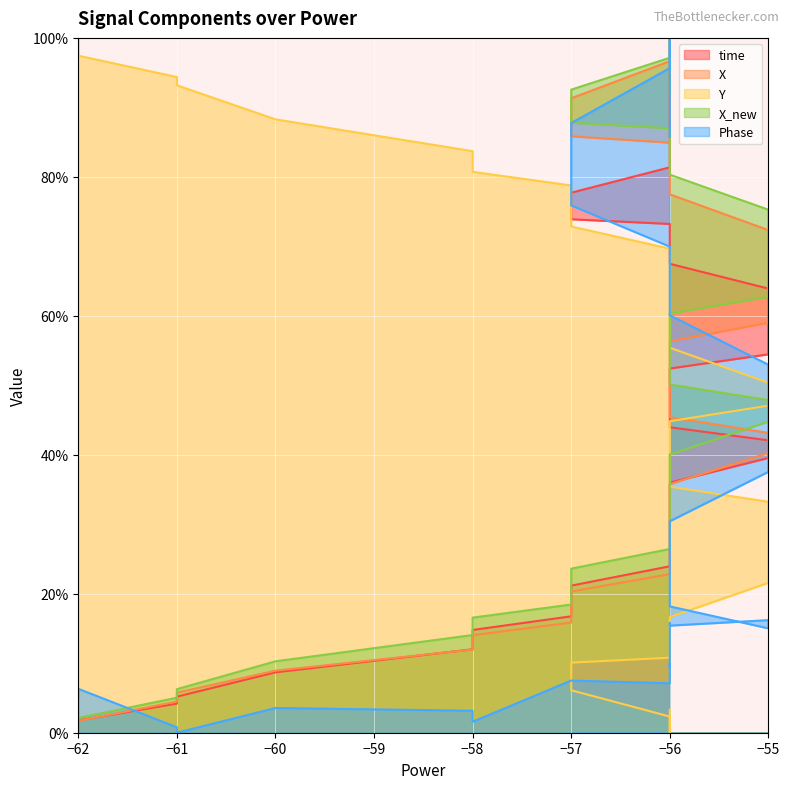

What is the value of the Y point at the 16th from the left?

55.4